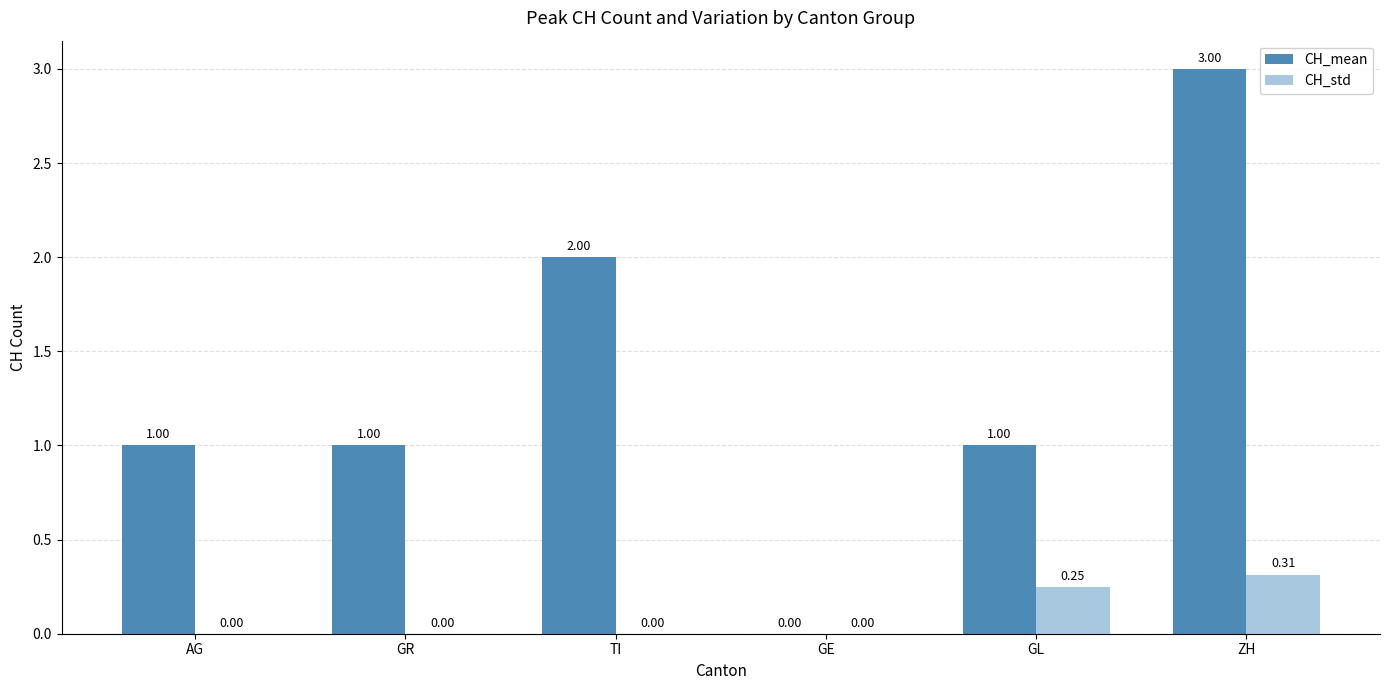

Which series has the largest total across all categories?

CH_mean